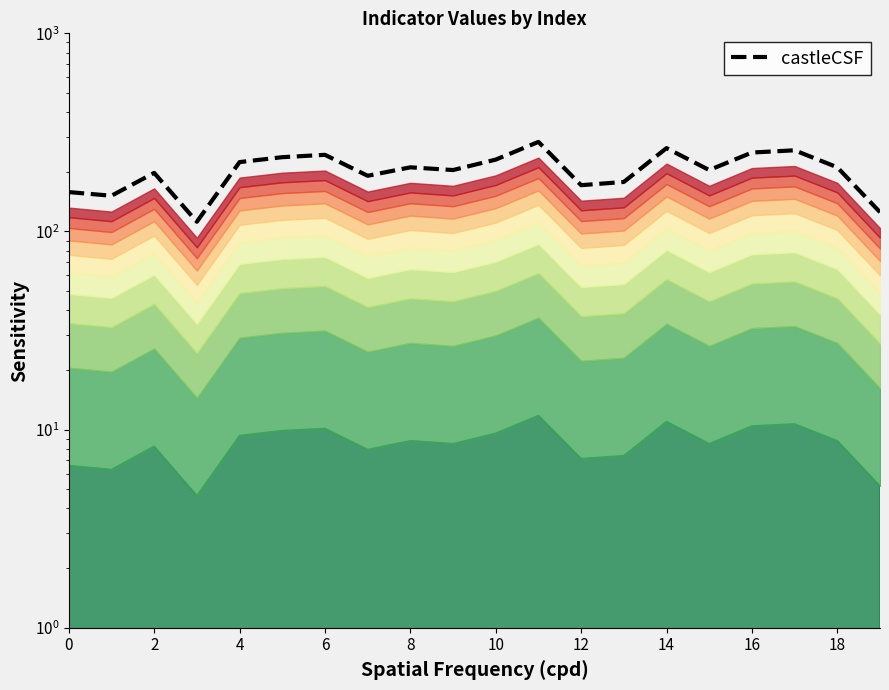

Which has a higher value, 12 or 16?

16